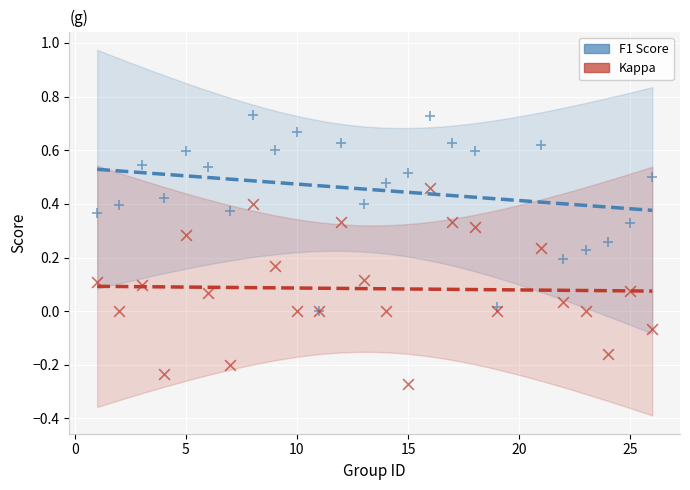

Which series contains the lowest Y value?

Kappa